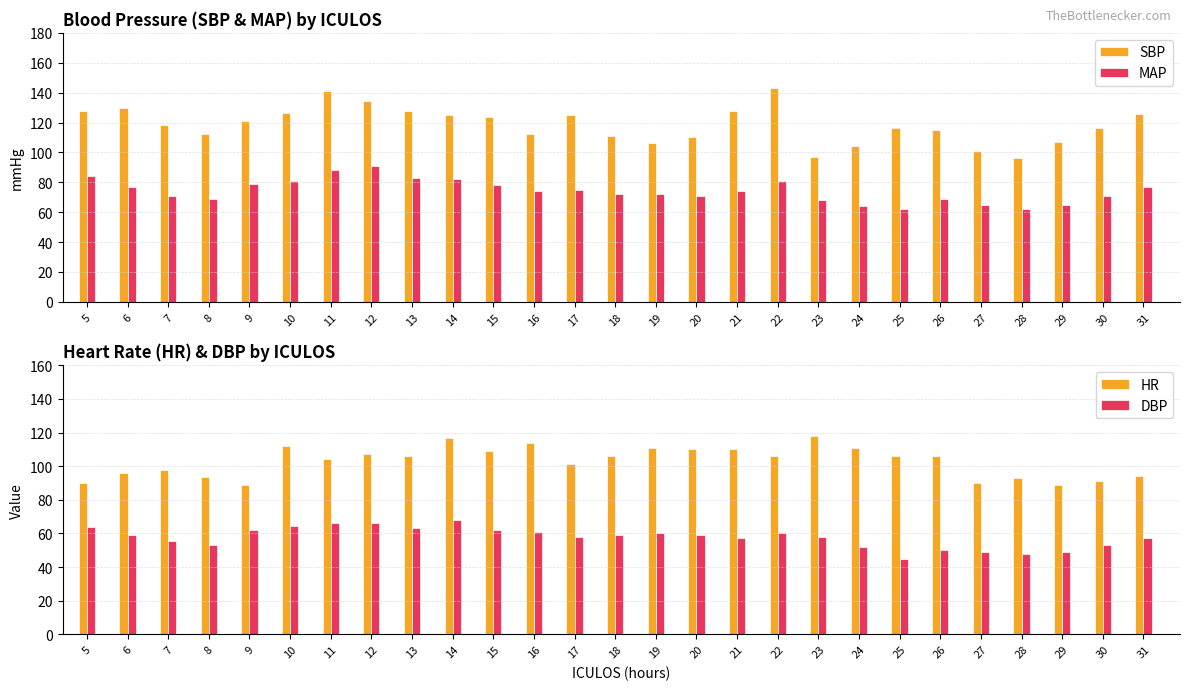

At how many categories does at least one series exceed 127?

7